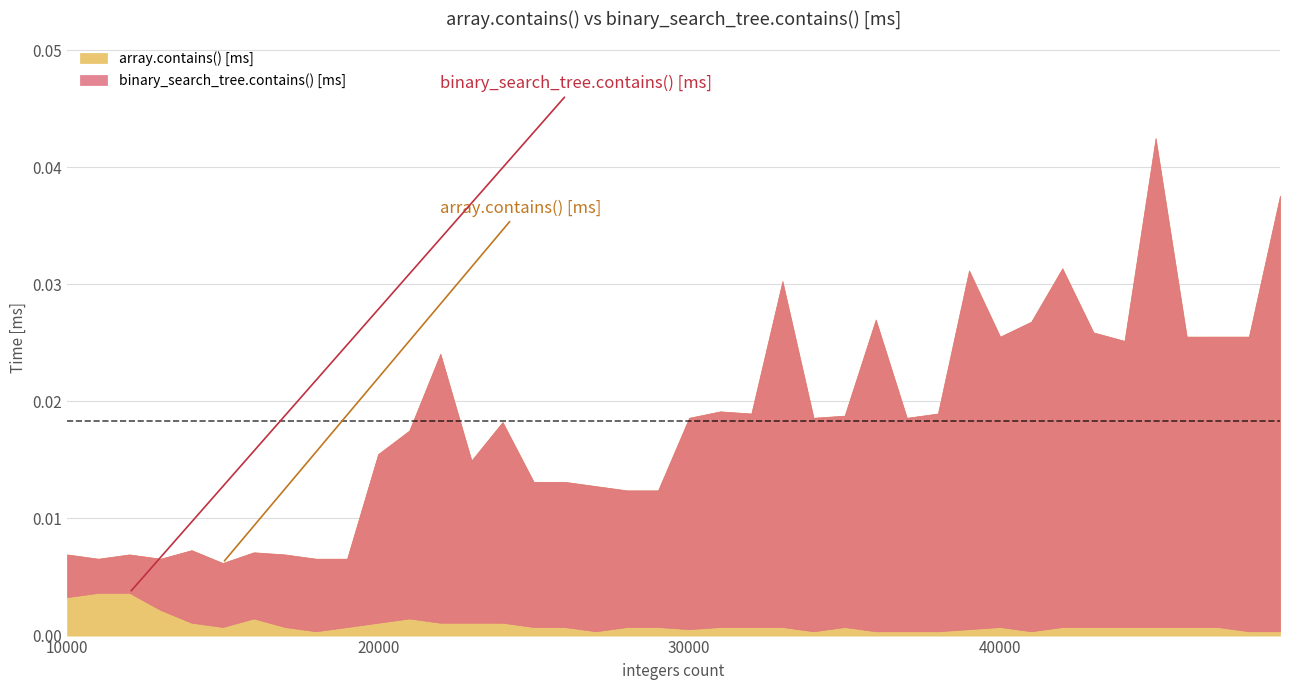

Does the chart have visible grid lines?

Yes